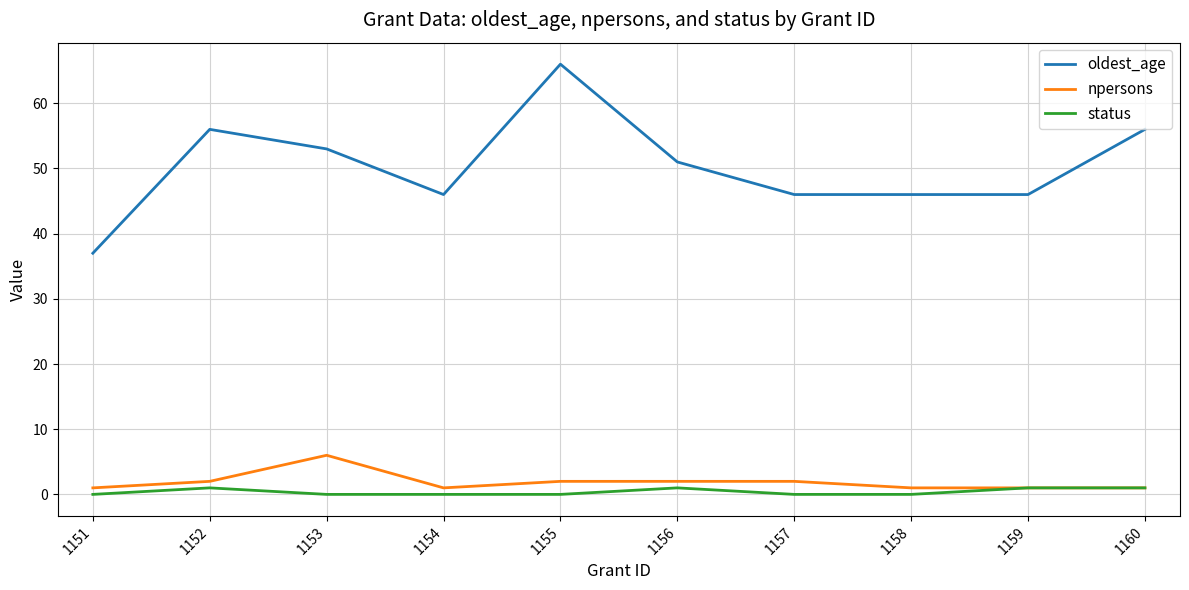

At which category does the chart reach its peak across all series?

1155